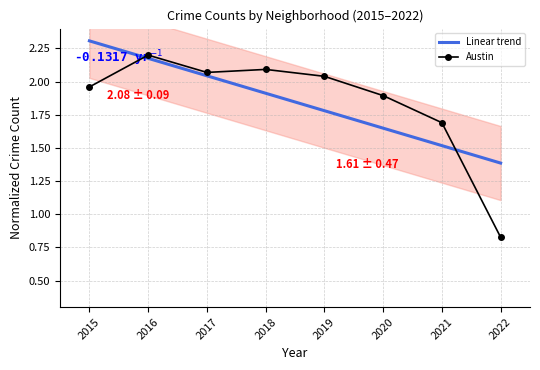

Reading left to right, transcribe all the data shown in this chart.

Linear trend: 2015=2.3	2016=2.2	2017=2.0	2018=1.9	2019=1.8	2020=1.6	2021=1.5	2022=1.4
Austin: 2015=2.0	2016=2.2	2017=2.1	2018=2.1	2019=2.0	2020=1.9	2021=1.7	2022=0.8